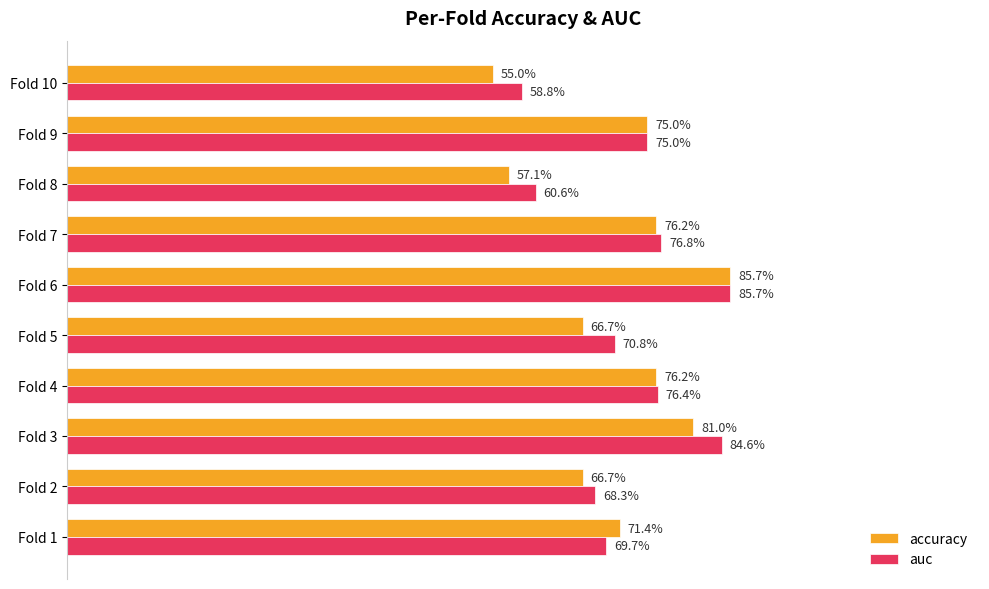

Which series has the largest total across all categories?

auc